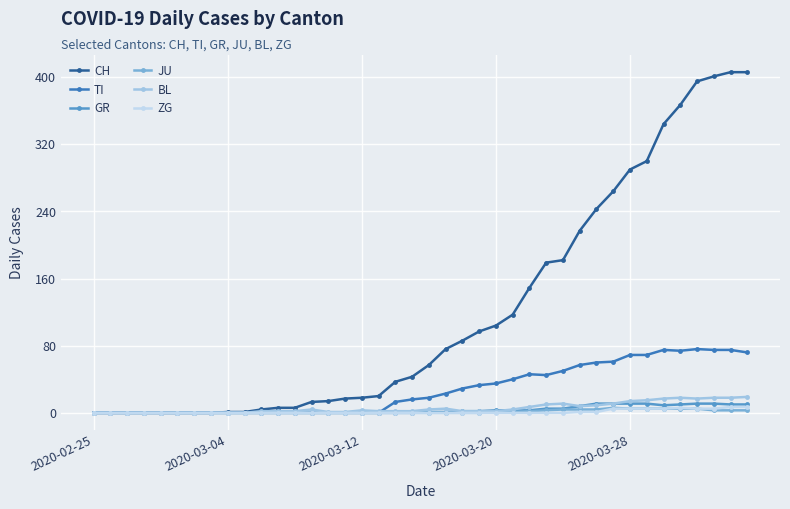

What is the highest value of the BL series?

19